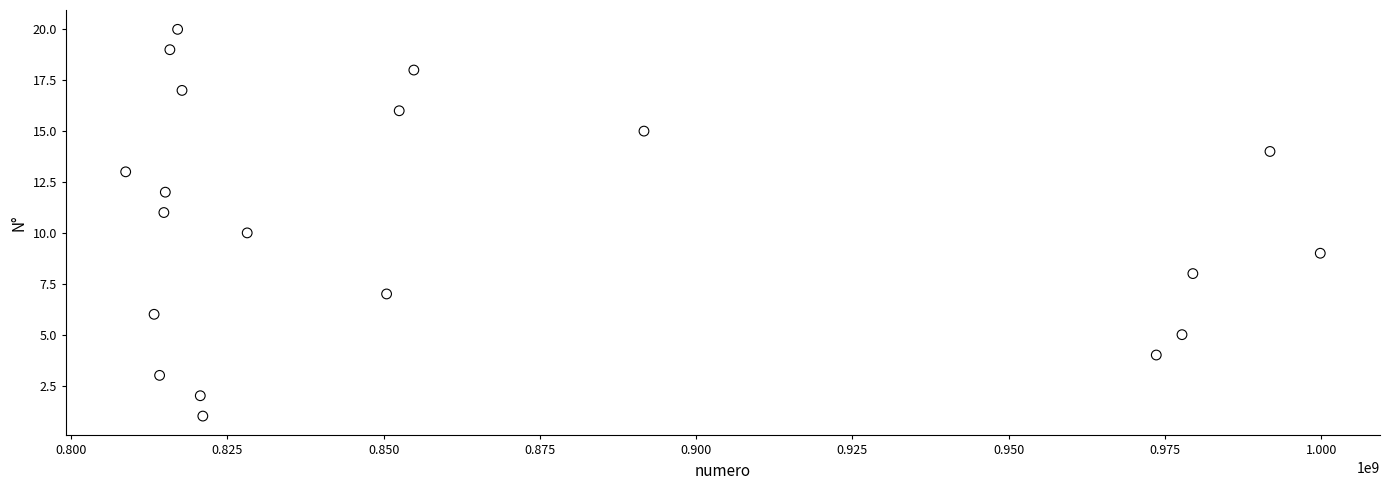

What is the range of Y values (max minus min)?

19